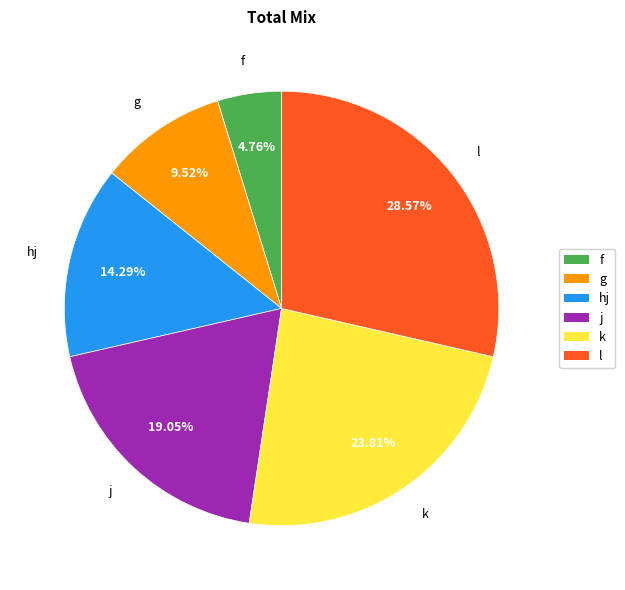

To the nearest percent, what is the average slice percentage?

17%